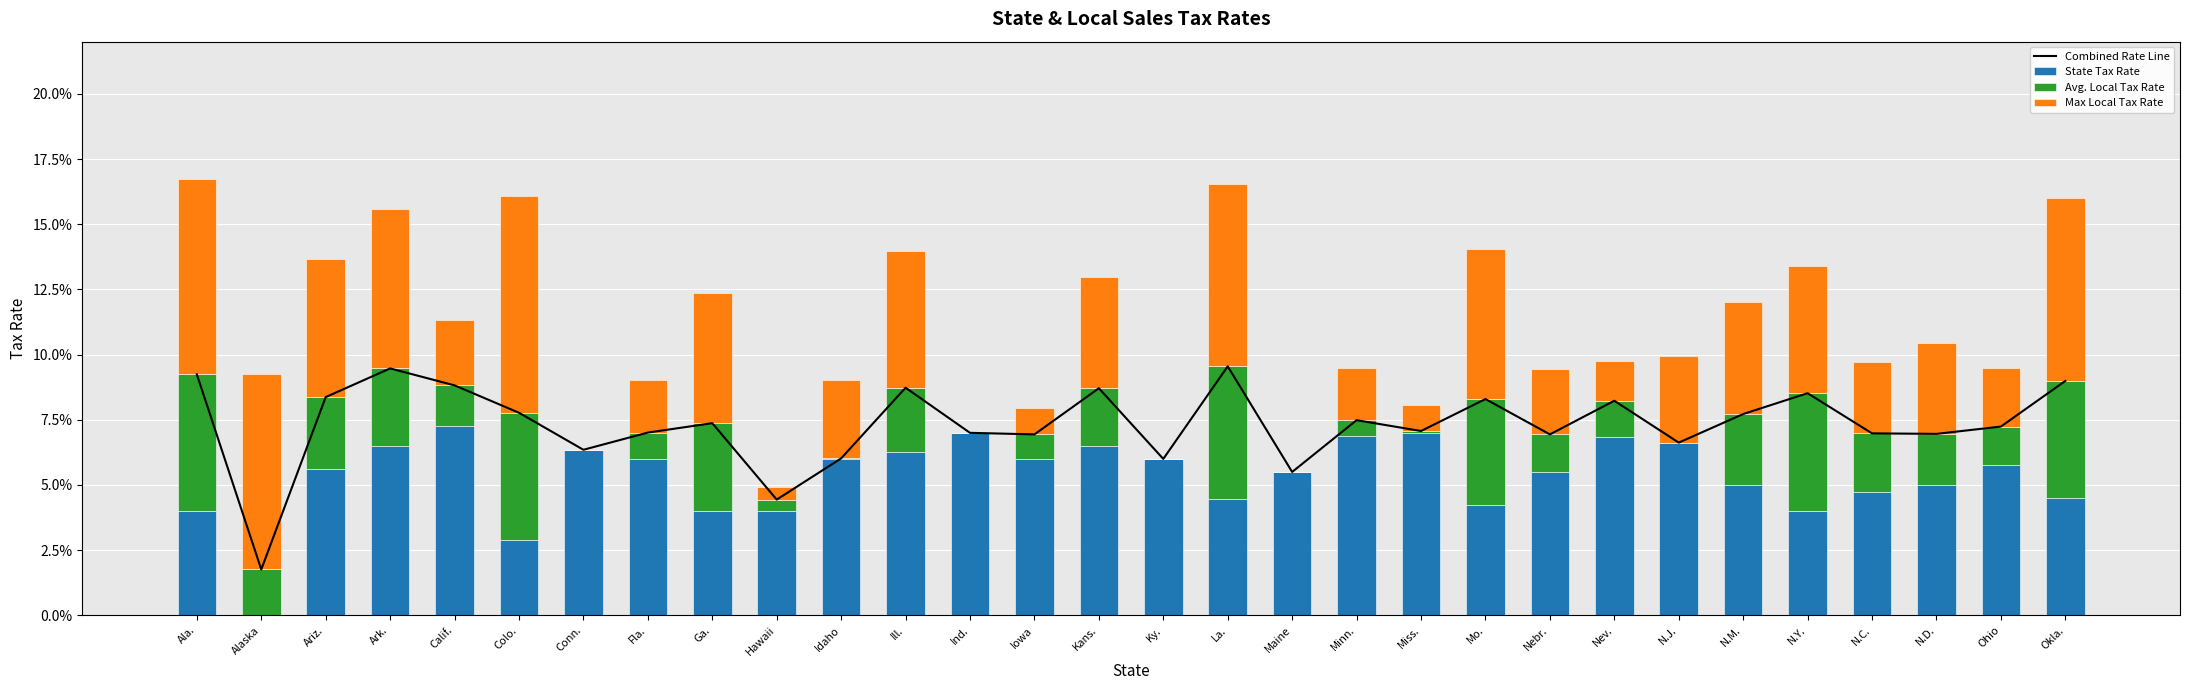

Does the chart contain any negative values?

No